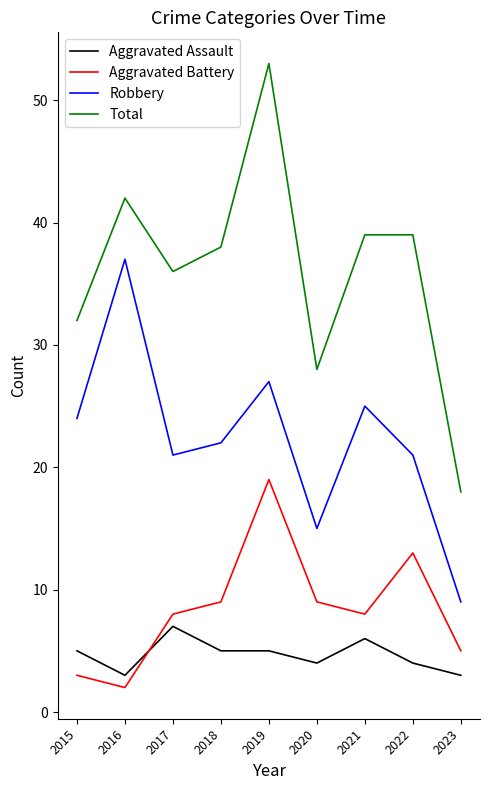

What is the sum of all Robbery values?

201